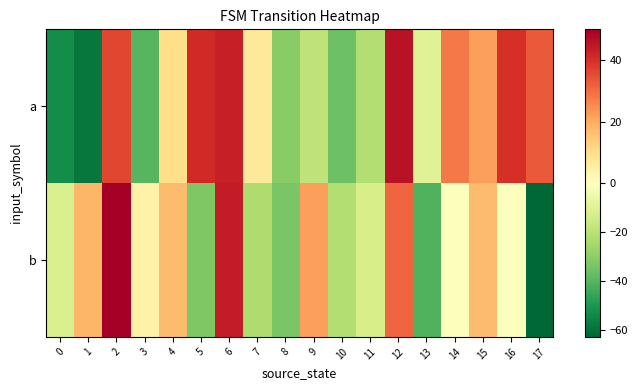

What is the spread (max minus min) of values at 7?

30.0